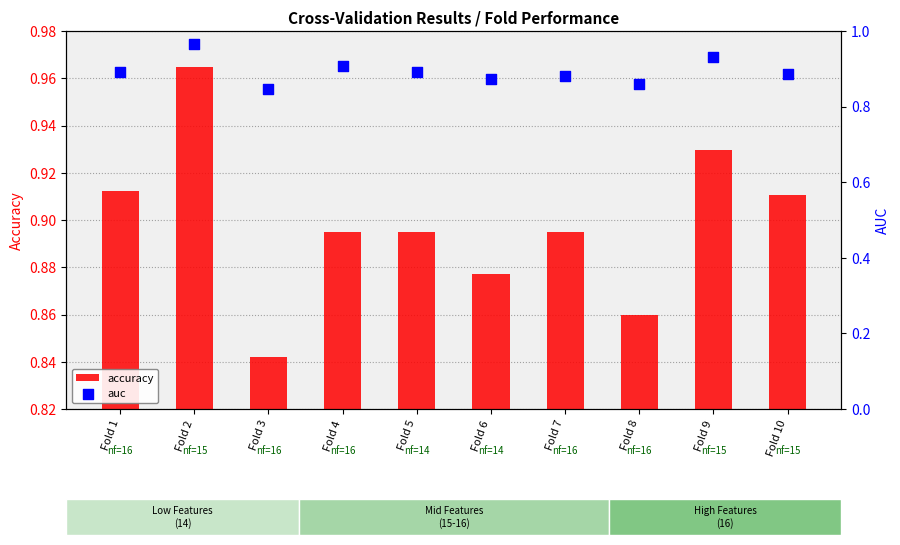

Which series has the largest total across all categories?

accuracy